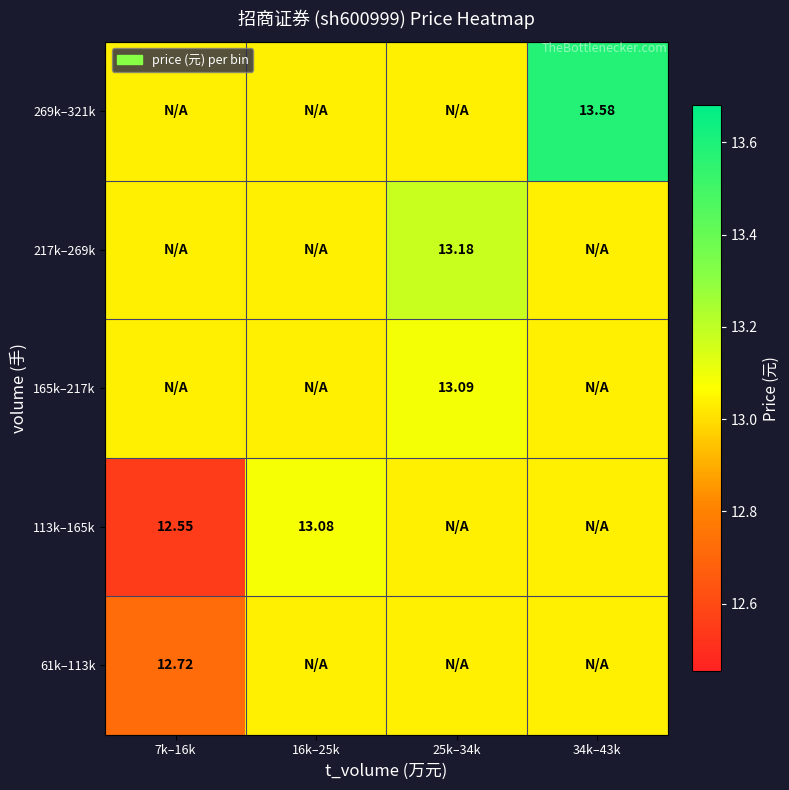

The 165k–217k series shows 5.0 at 16k–25k. True or false?

False